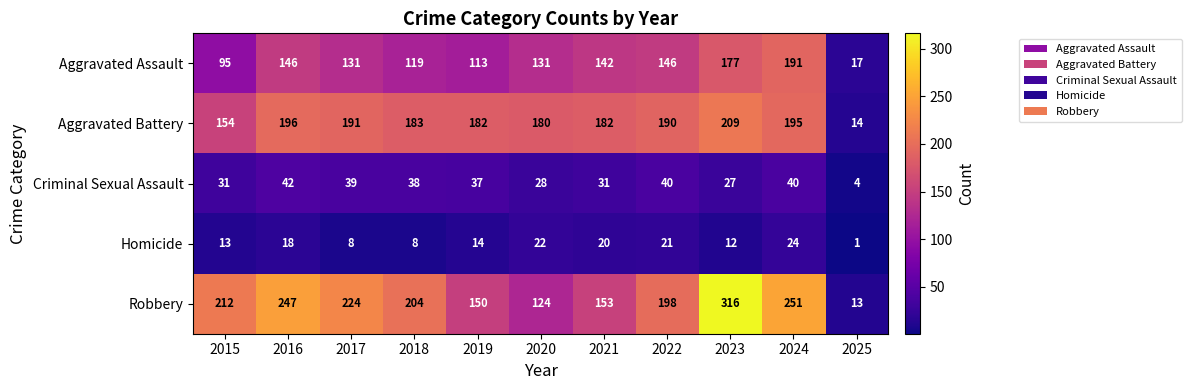

What is the highest value of the Aggravated Battery series?

209